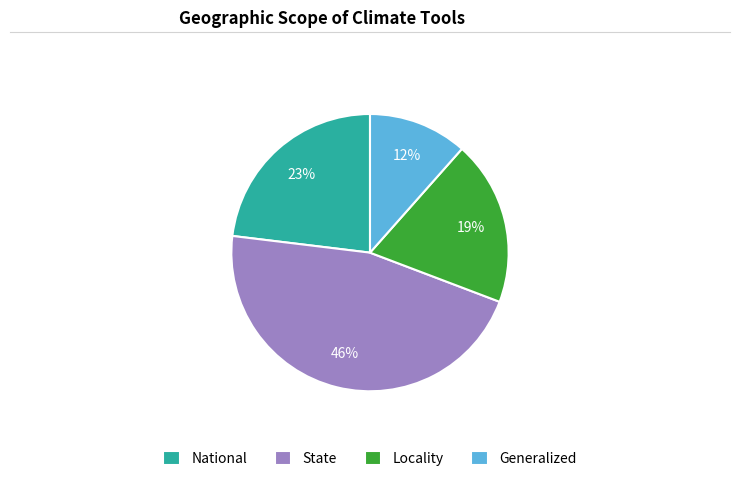

True or false: Locality accounts for 19% of the total.

True